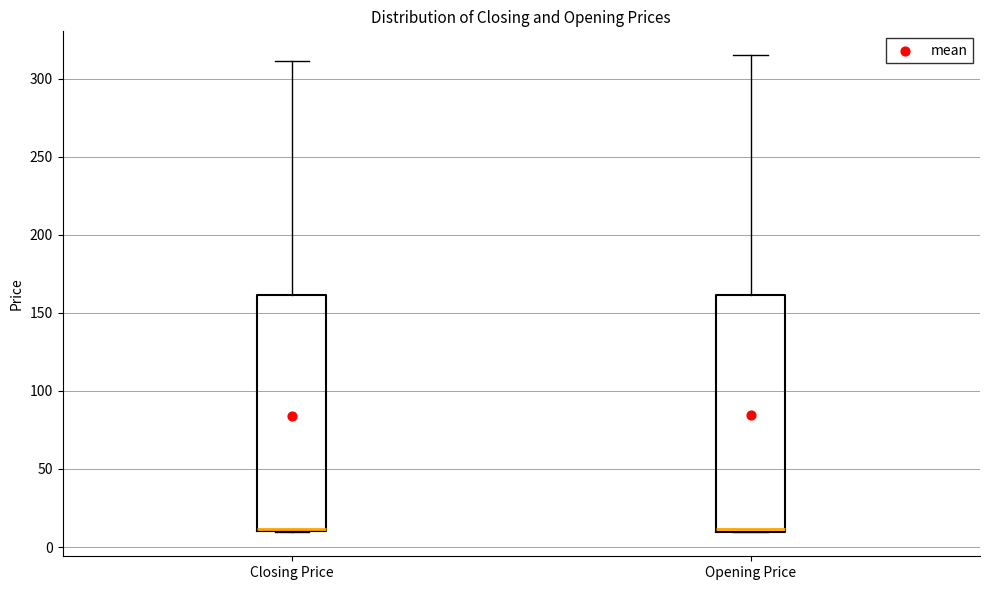

Reading left to right, read every box against the y-axis: the position of its median line, the range the box covers, and the ends of its whiskers. The values are not printed on the chart, so give them approximately, as read against the axis.

Closing Price: median 10, box 10 to 160, whiskers 10 to 310
Opening Price: median 10 (just above the box's lower edge), box 10 to 160, whiskers 10 to 315